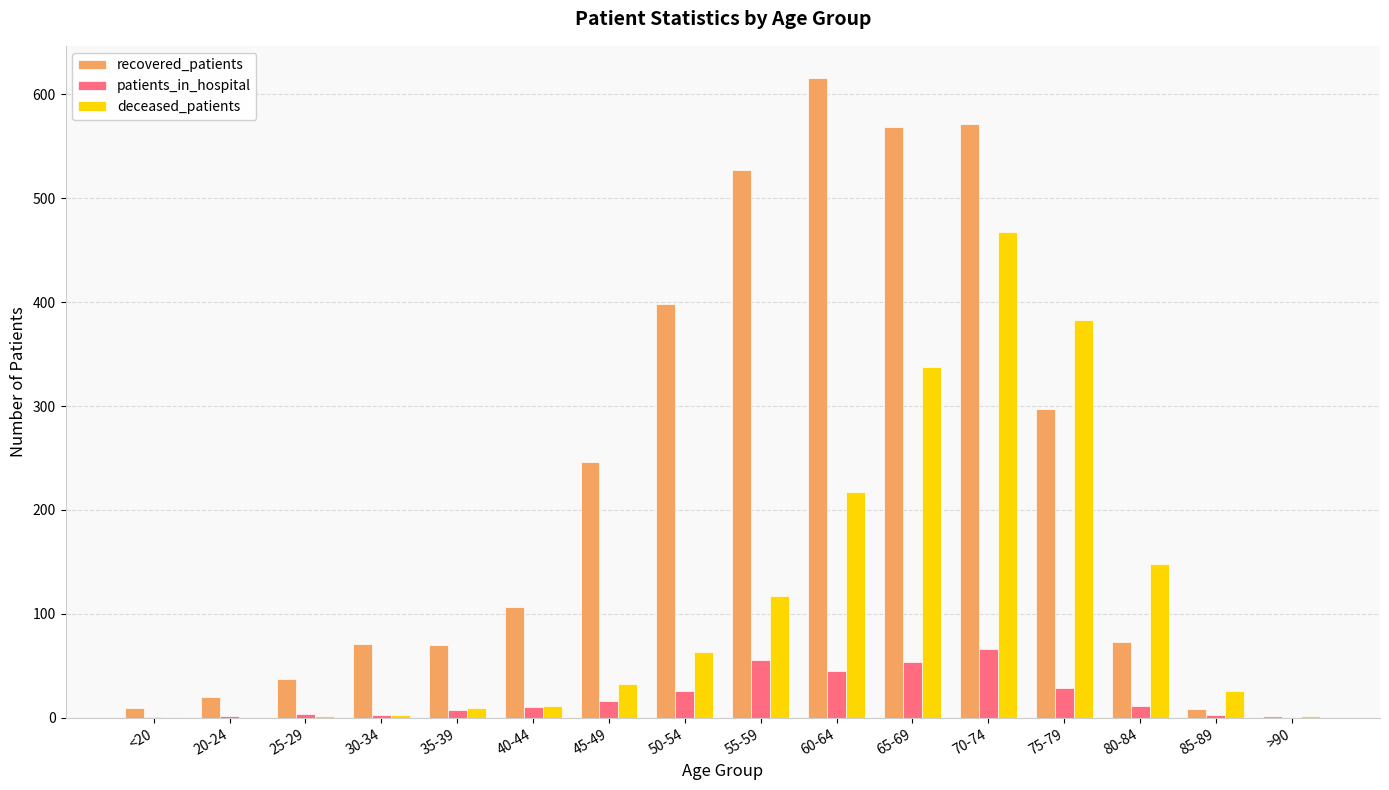

Is it true that recovered_patients equals 8 at 85-89?

True